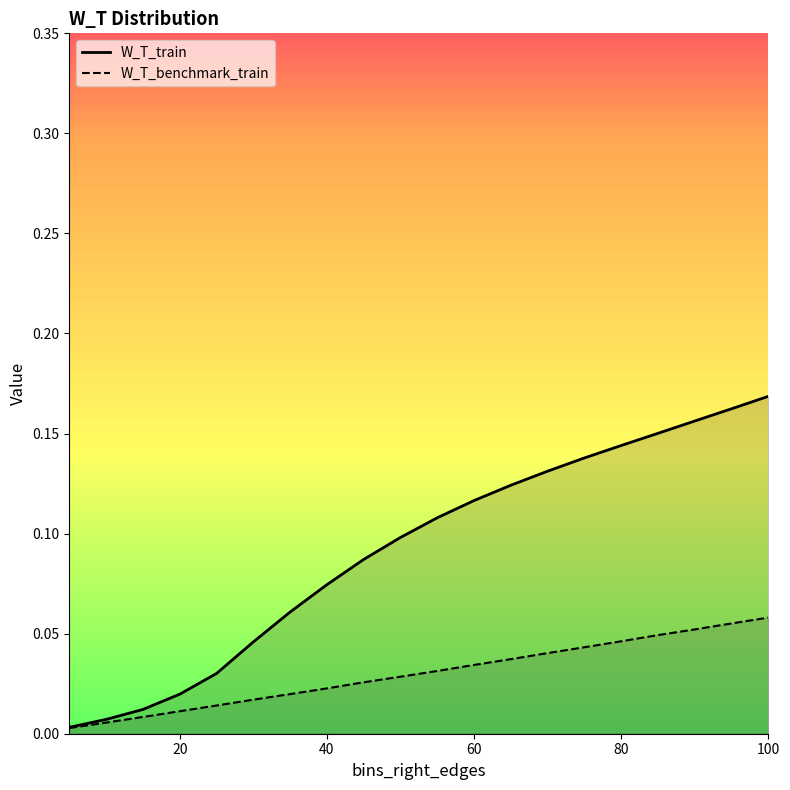

True or false: W_T_benchmark_train and W_T_train intersect in this chart.

False